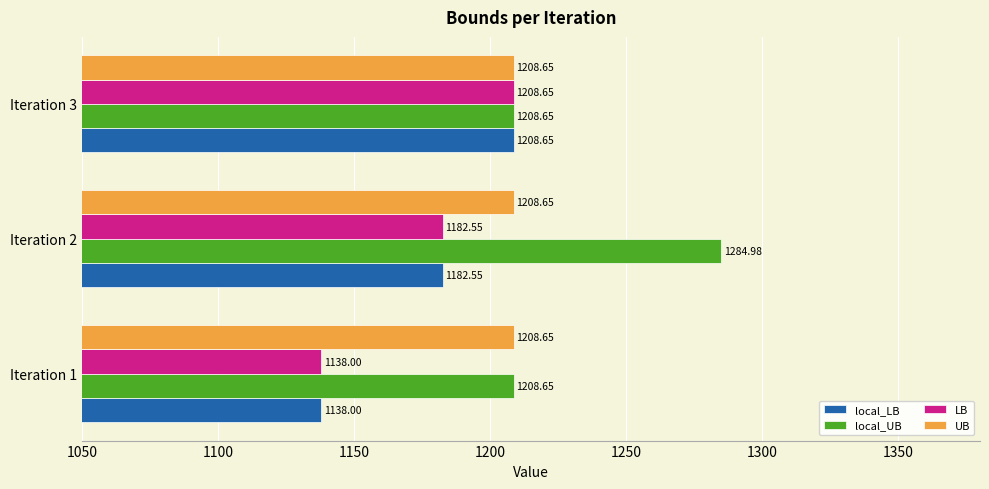

How many series are shown in this chart?

4